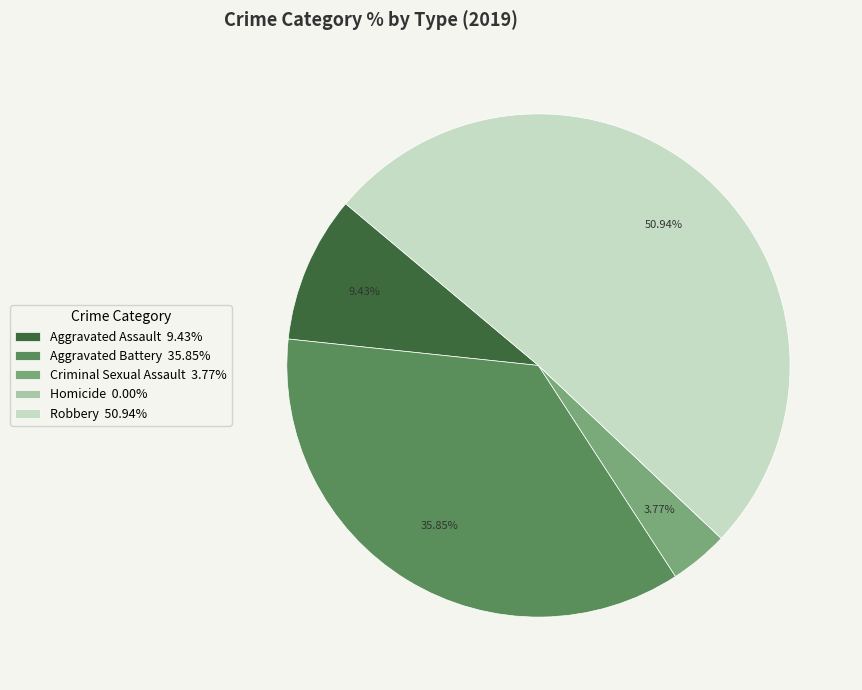

To the nearest percent, what is the difference between the Aggravated Battery and Robbery slice percentages?

15%